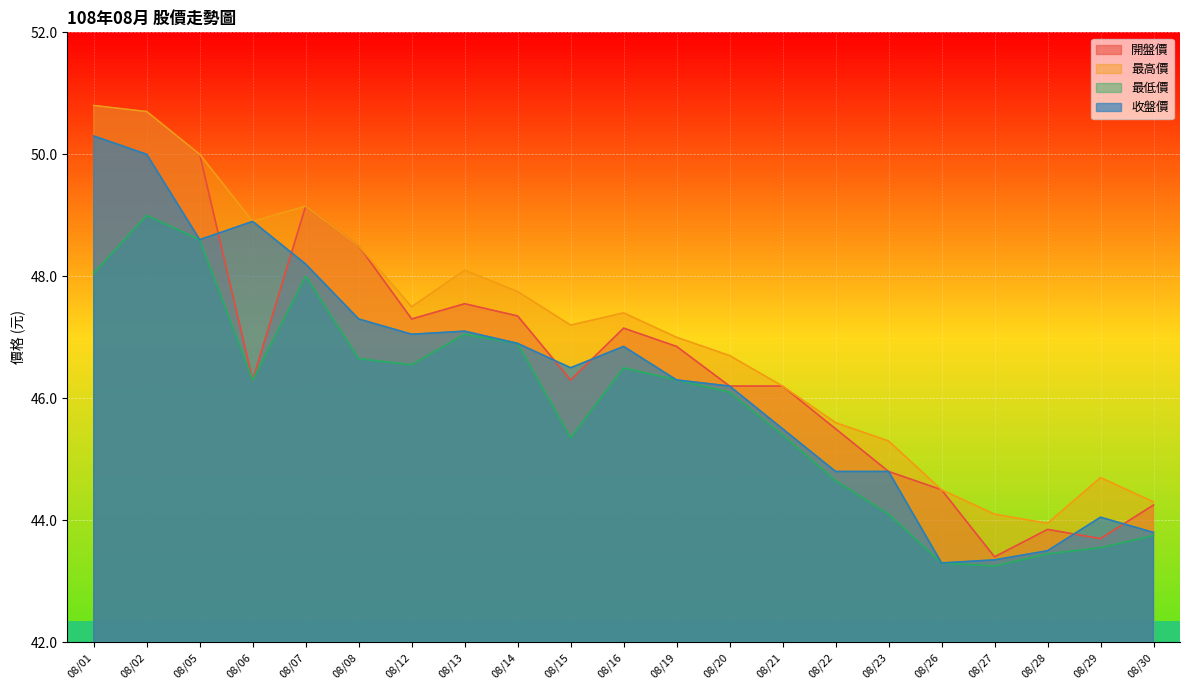

How many values in the 最高價 series are below 47?

9